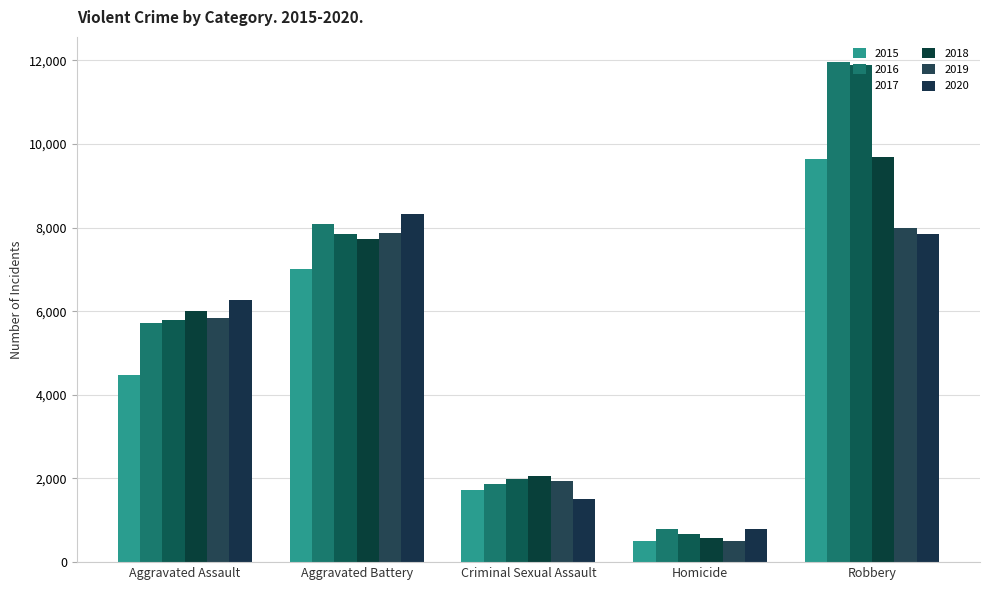

At how many categories does at least one series exceed 5904?

3